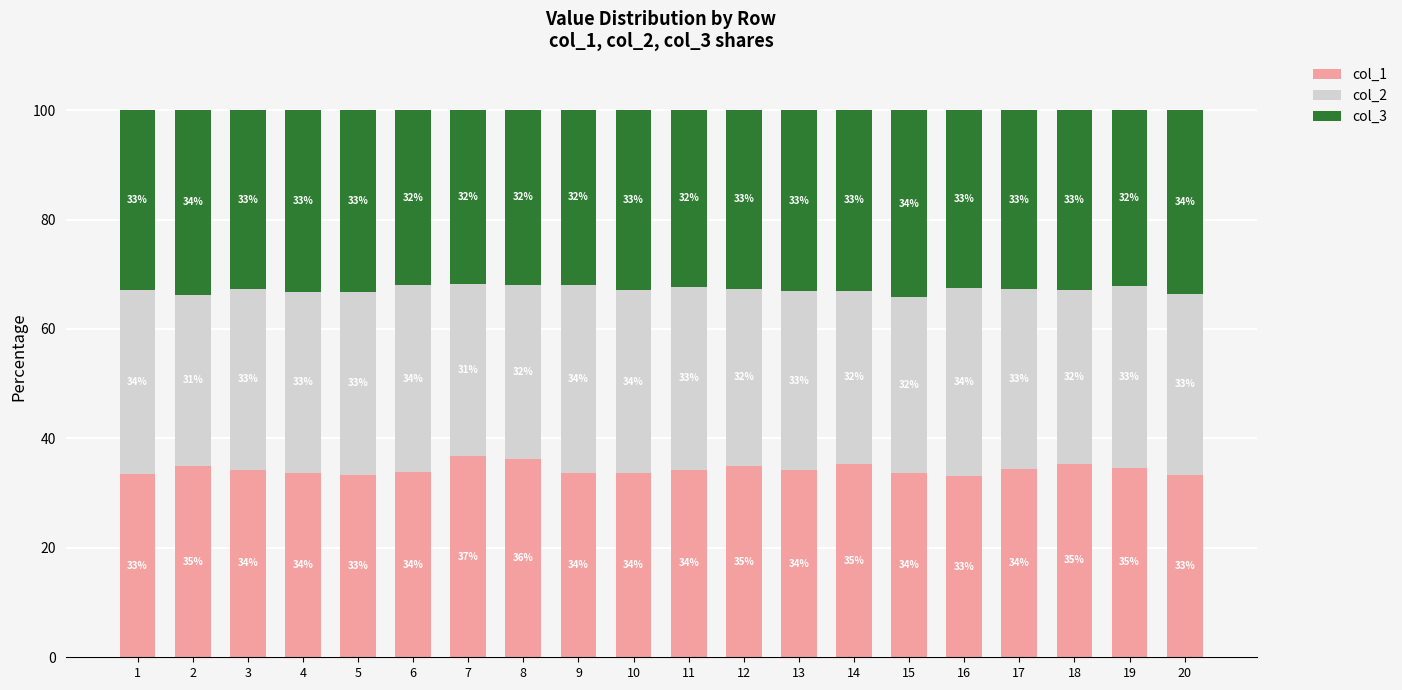

What is the value of the col_1 bar at the 7th from the left?

36.7